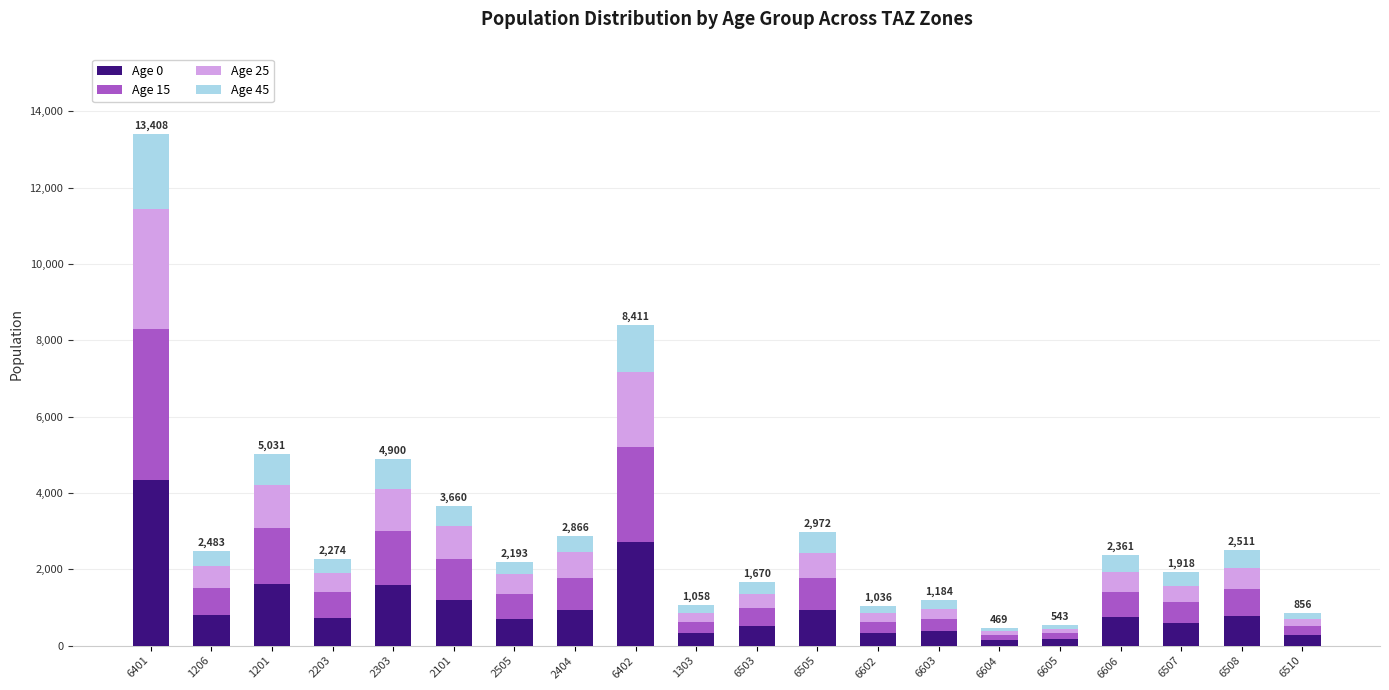

At which label is Age 0 closest to 2242?

6402